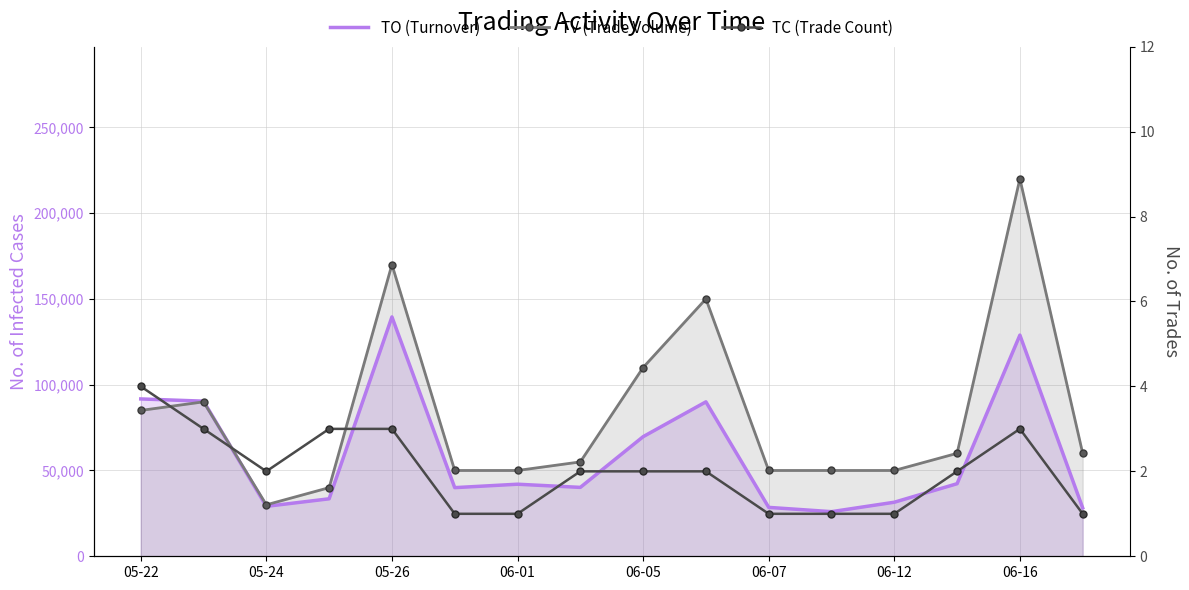

In TV (Trade Volume), how many points are higher than both neighbors (excluding endpoints)?

4